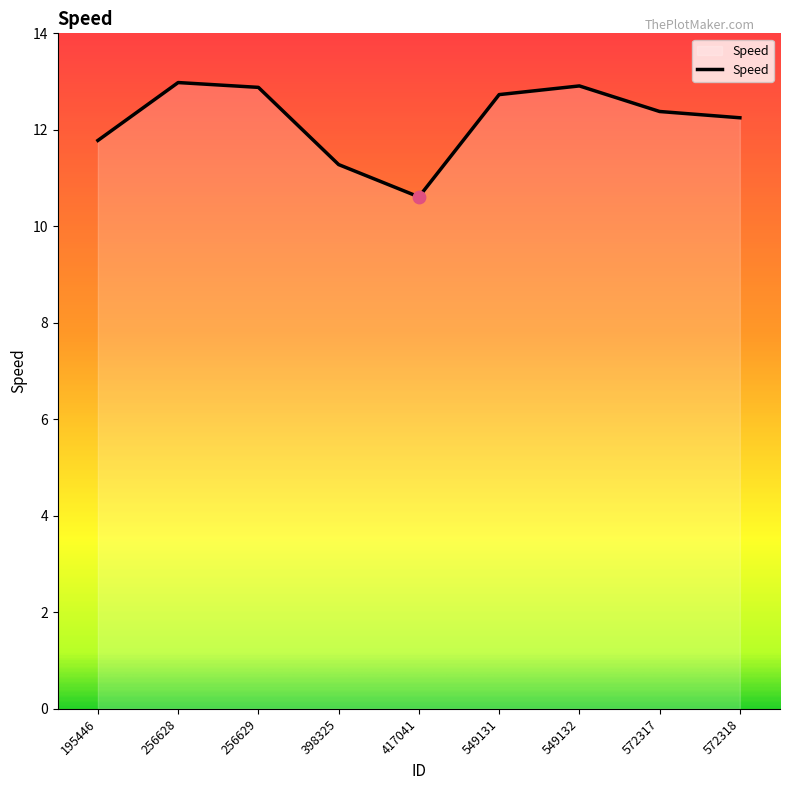

Between 572318 and 572317, which is larger?

572317